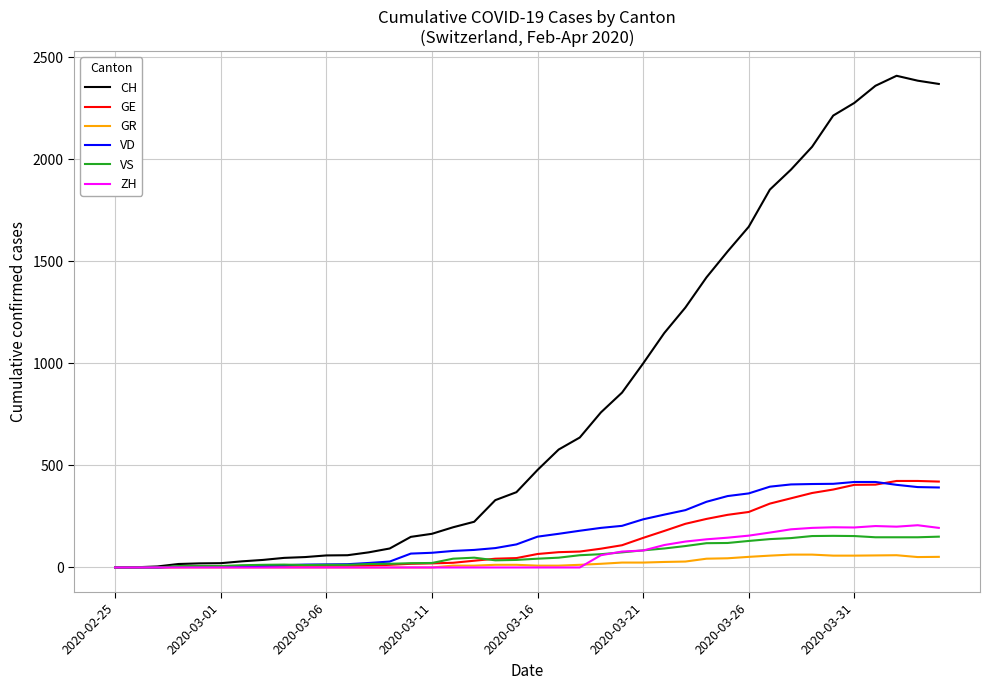

What is the highest value of the GE series?

424